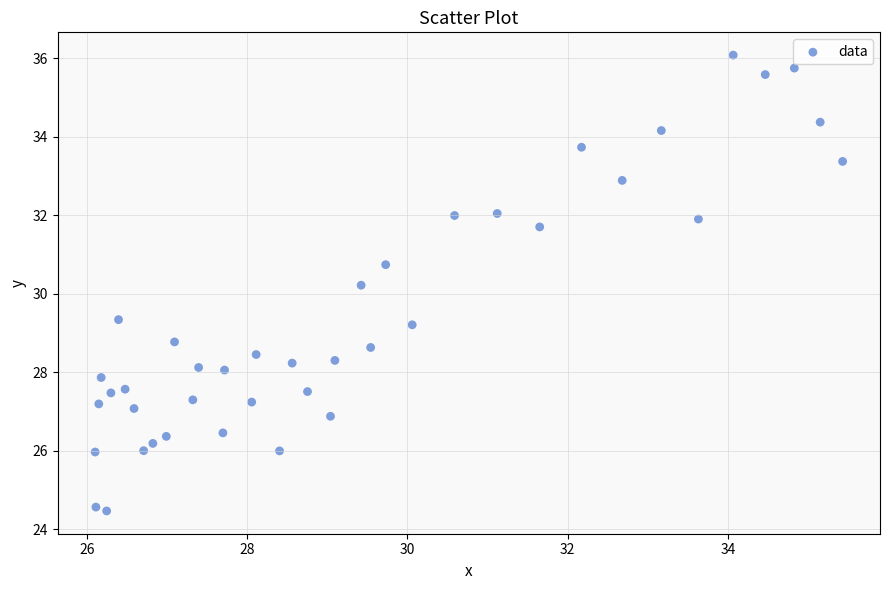

What is the range of X values (max minus min)?

9.3